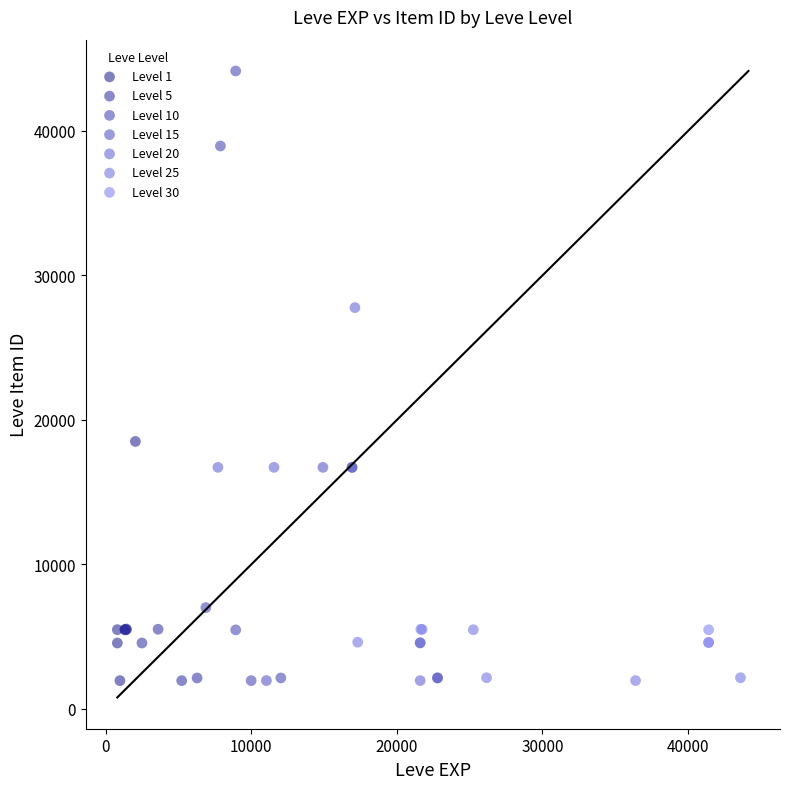

Which series contains the highest Y value?

Level 10